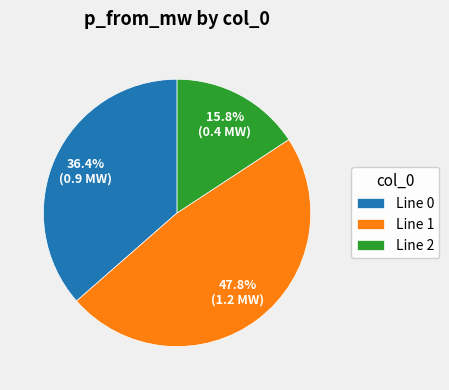

How many segments does this pie chart have?

3